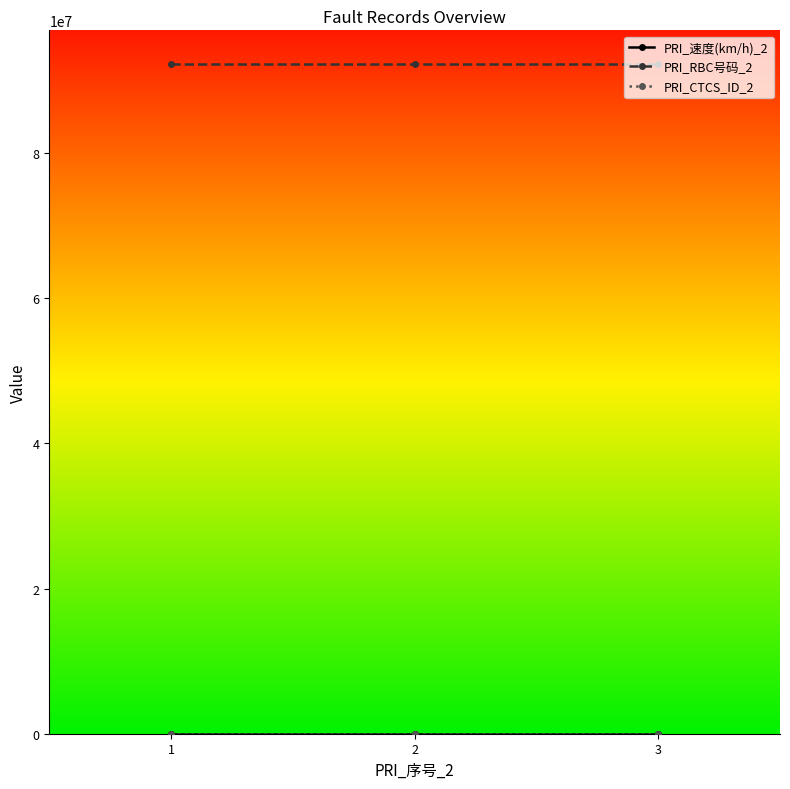

The value of PRI_RBC号码_2 at 2 is 92310102. True or false?

True